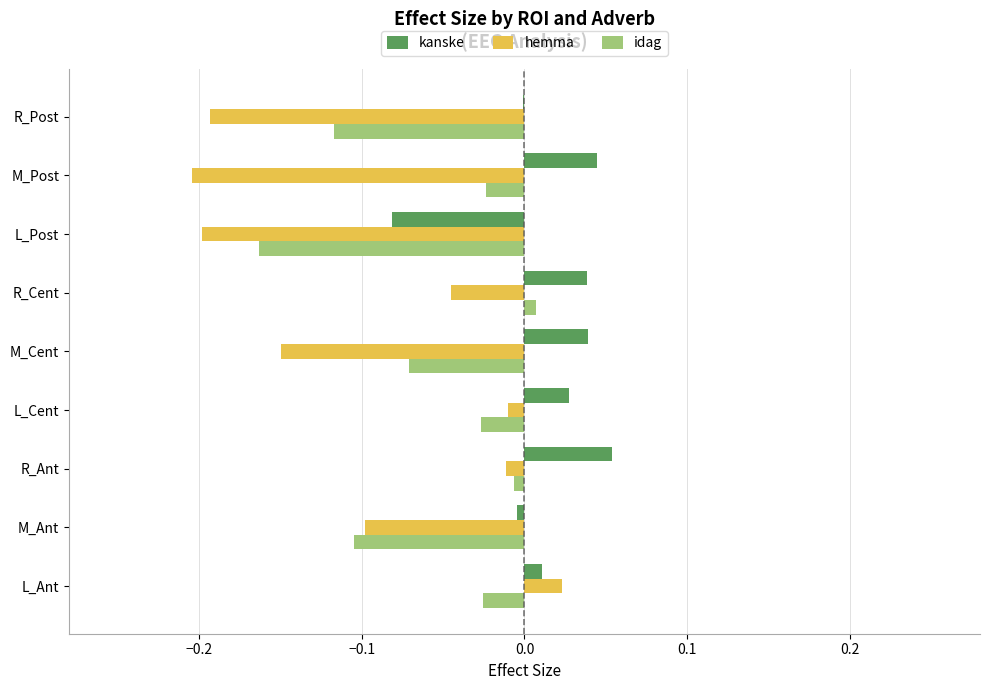

Is the value of kanske at R_Post greater than the value of idag at M_Ant?

Yes